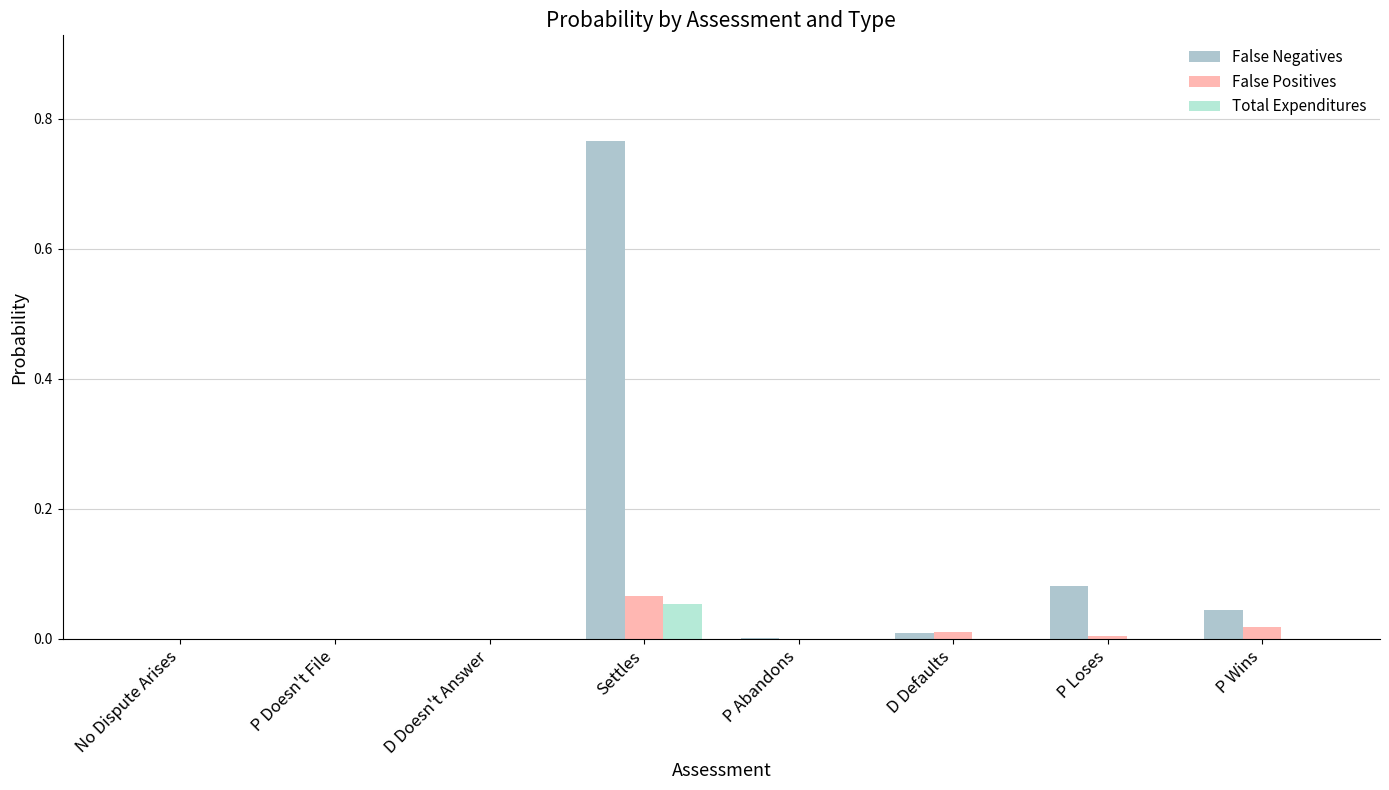

How many data points does each series have?

8